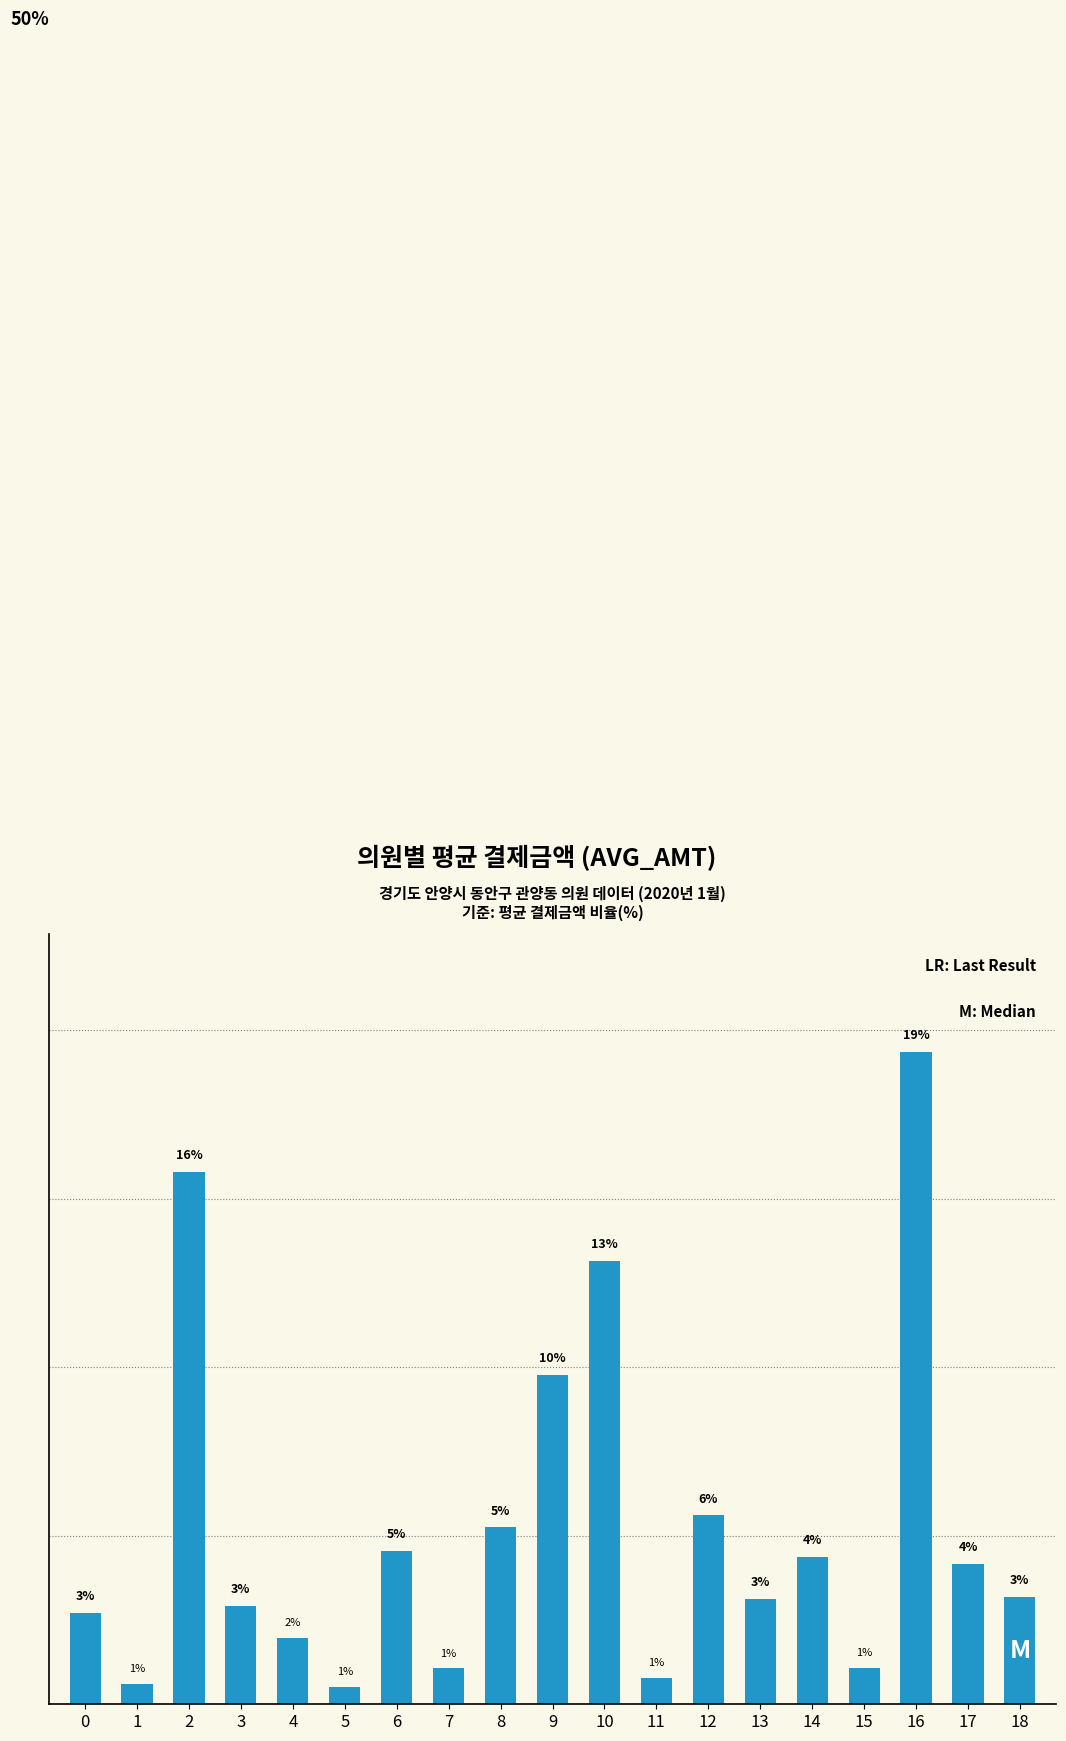

What is the difference between the maximum and minimum values?

18.8